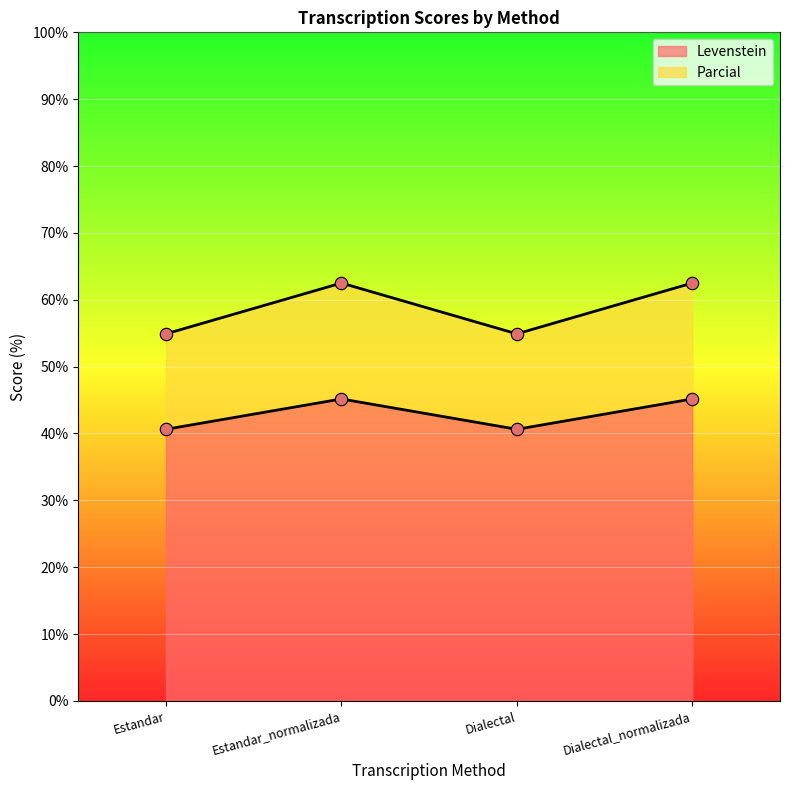

Which series reaches the maximum Y coordinate?

Parcial